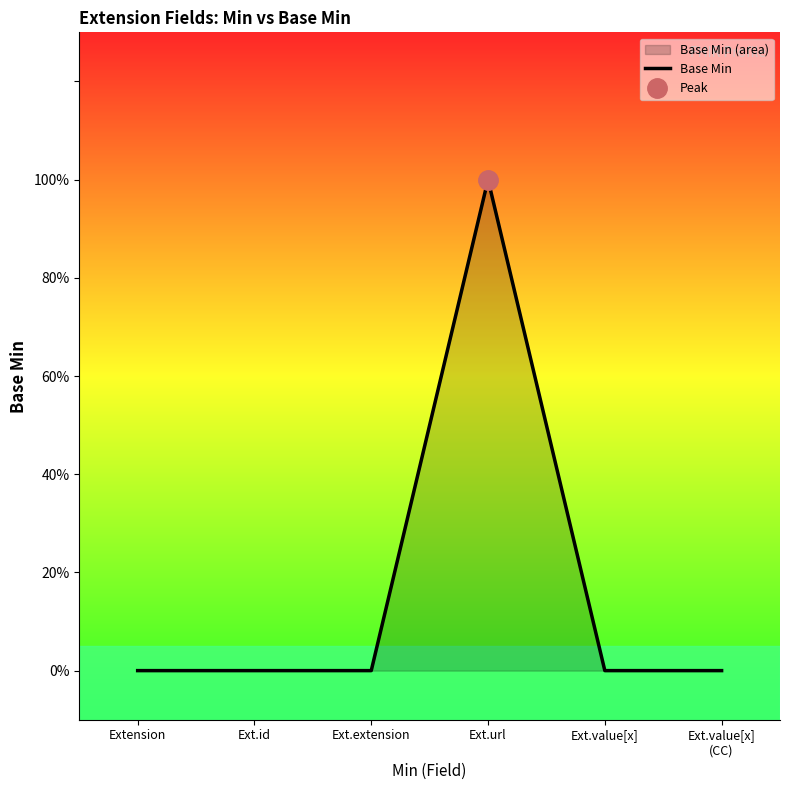

Where is the first local maximum?

Ext.url